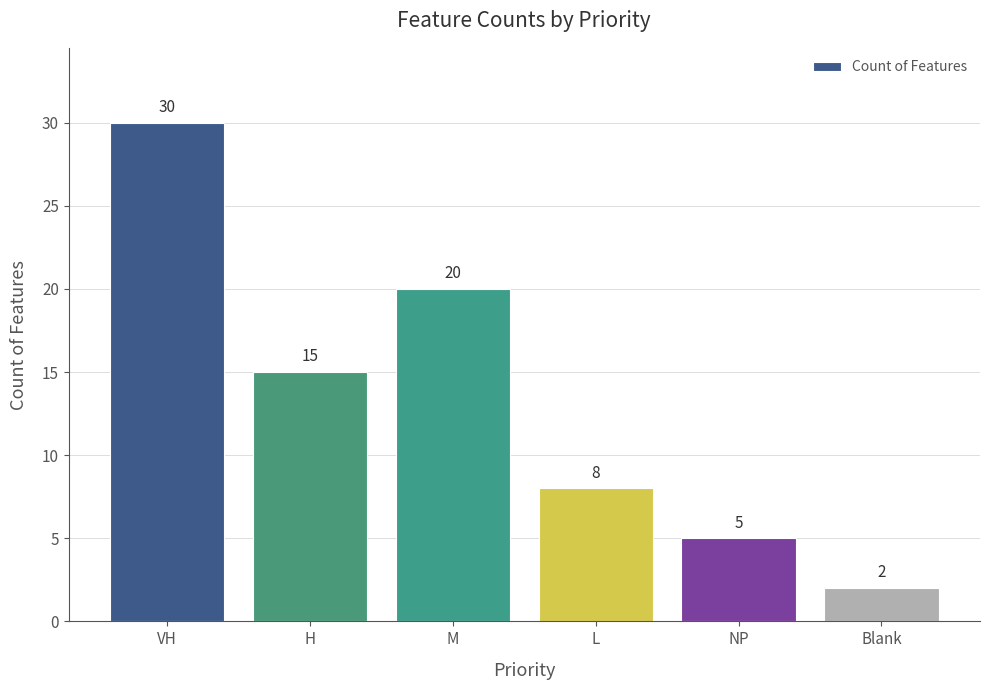

Reading left to right, transcribe all the data shown in this chart.

VH=30	H=15	M=20	L=8	NP=5	Blank=2